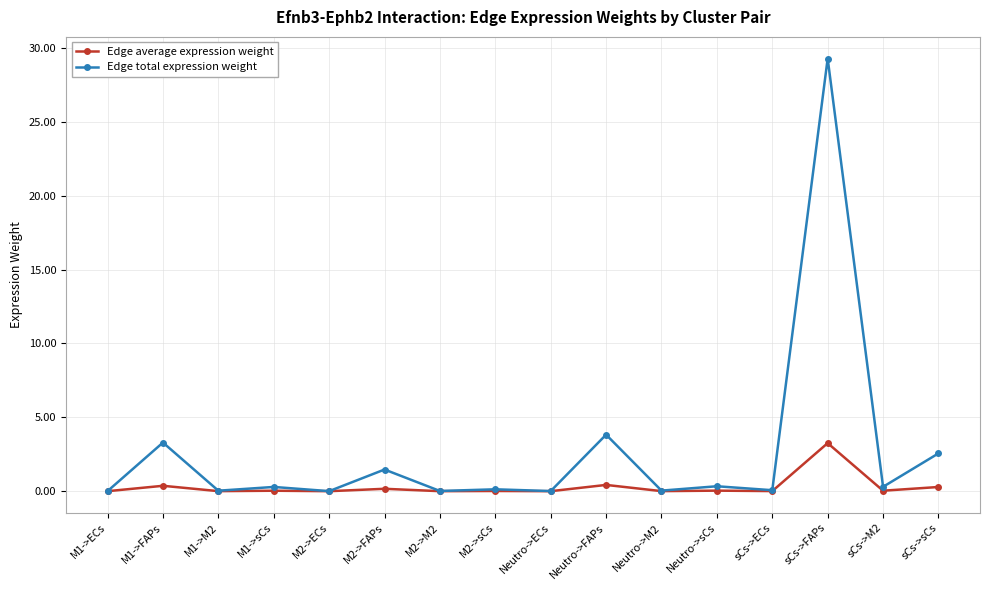

What is the label of the 11th point from the right?

M2->FAPs